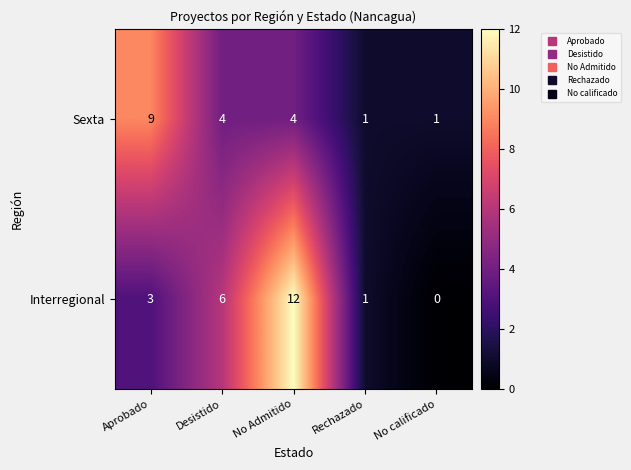

List the series in order of their peak value, lowest first.

Sexta, Interregional